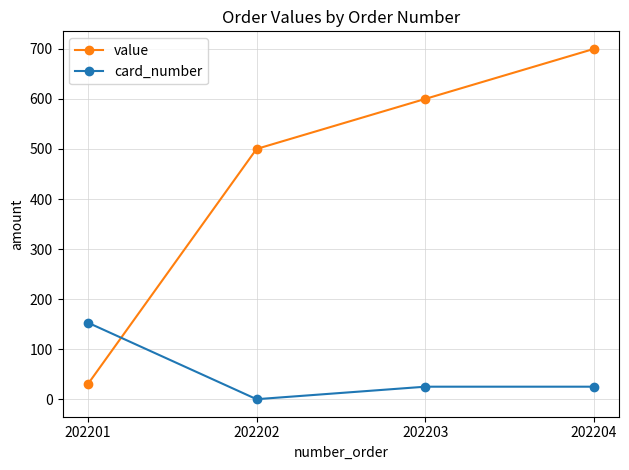

At which category is the sum across all series the highest?

202204